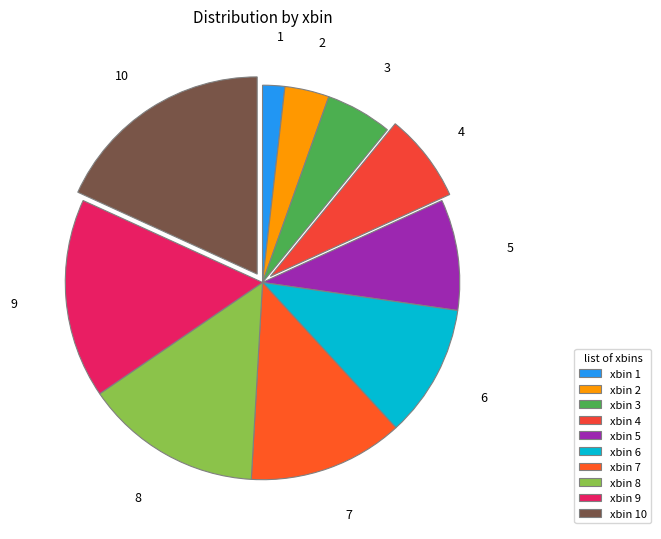

How many segments does this pie chart have?

10